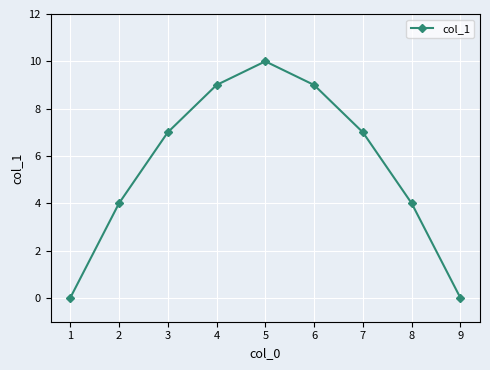

Count the values in the range 4 to 9.

6